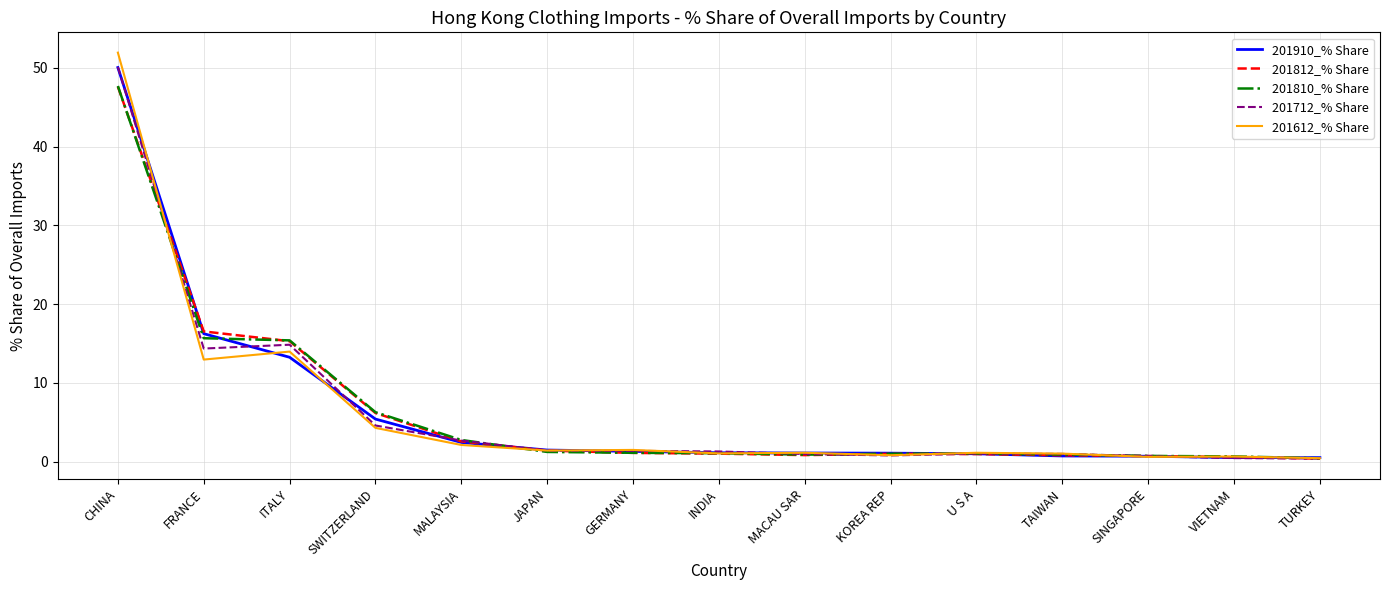

What value does the 201712_% Share series have at SWITZERLAND?

4.6